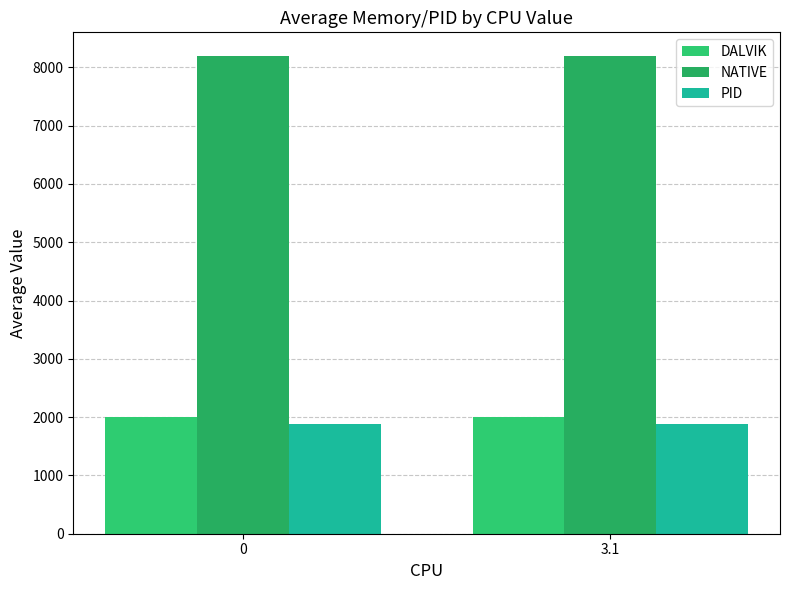

Does the chart contain any negative values?

No